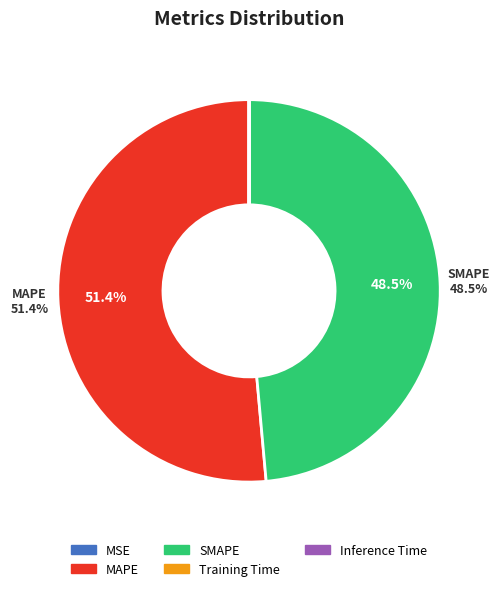

Which slice represents more than half of the pie?

MAPE